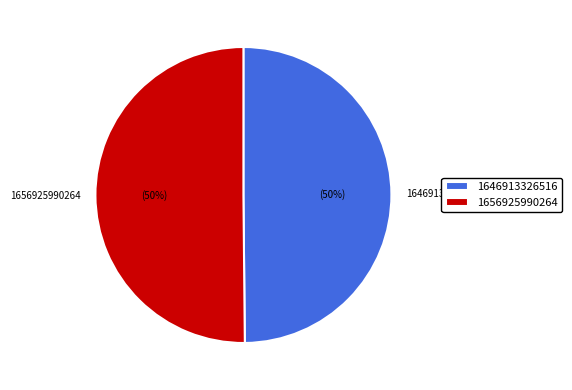

To the nearest percent, what portion does 1656925990264 represent?

50%